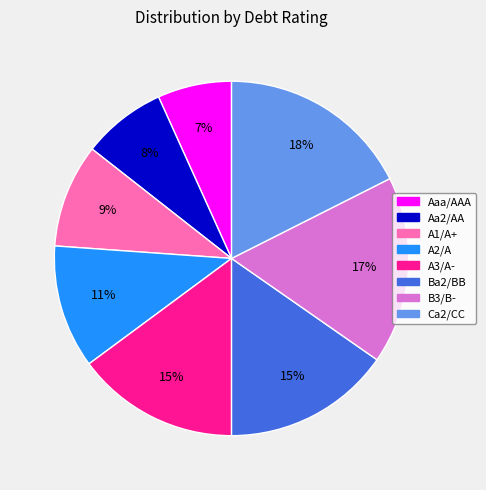

Which slice is the smallest?

Aaa/AAA